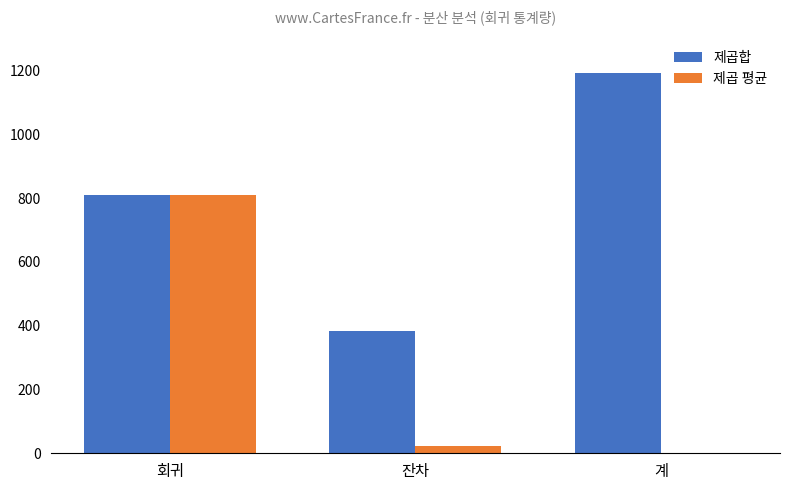

At which category is the sum across all series the highest?

회귀